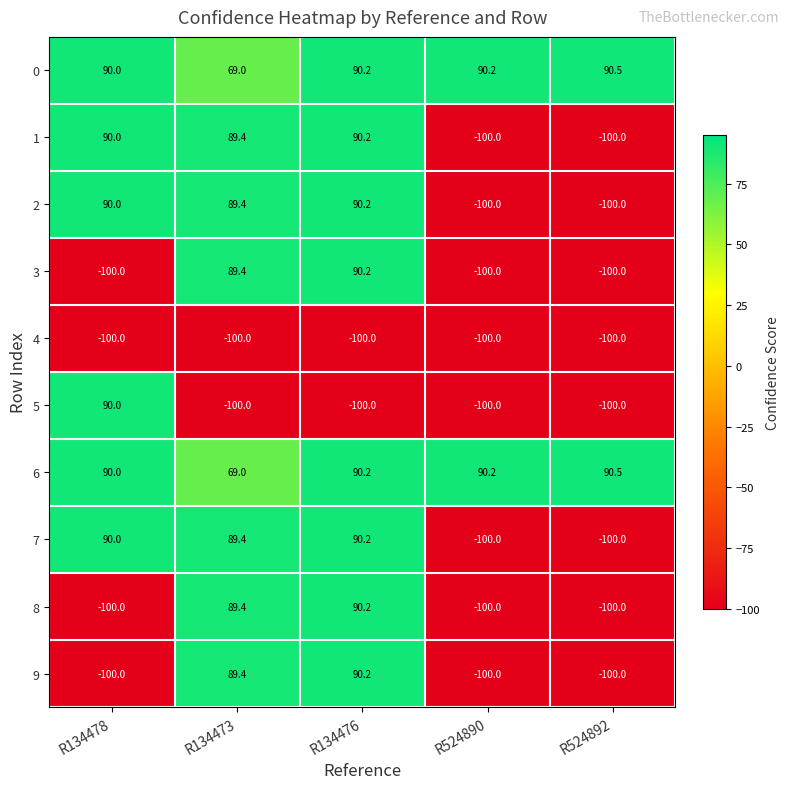

What is the difference between the highest and lowest values at R134473?

189.4